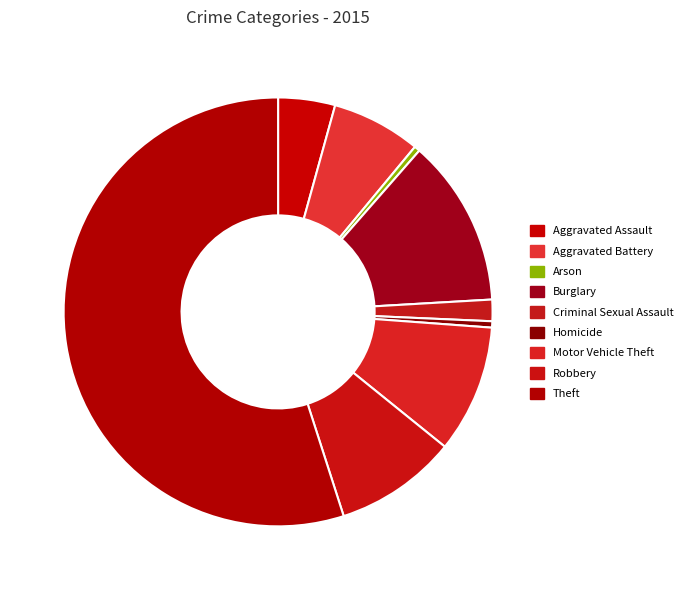

How many slices are in this pie chart?

9